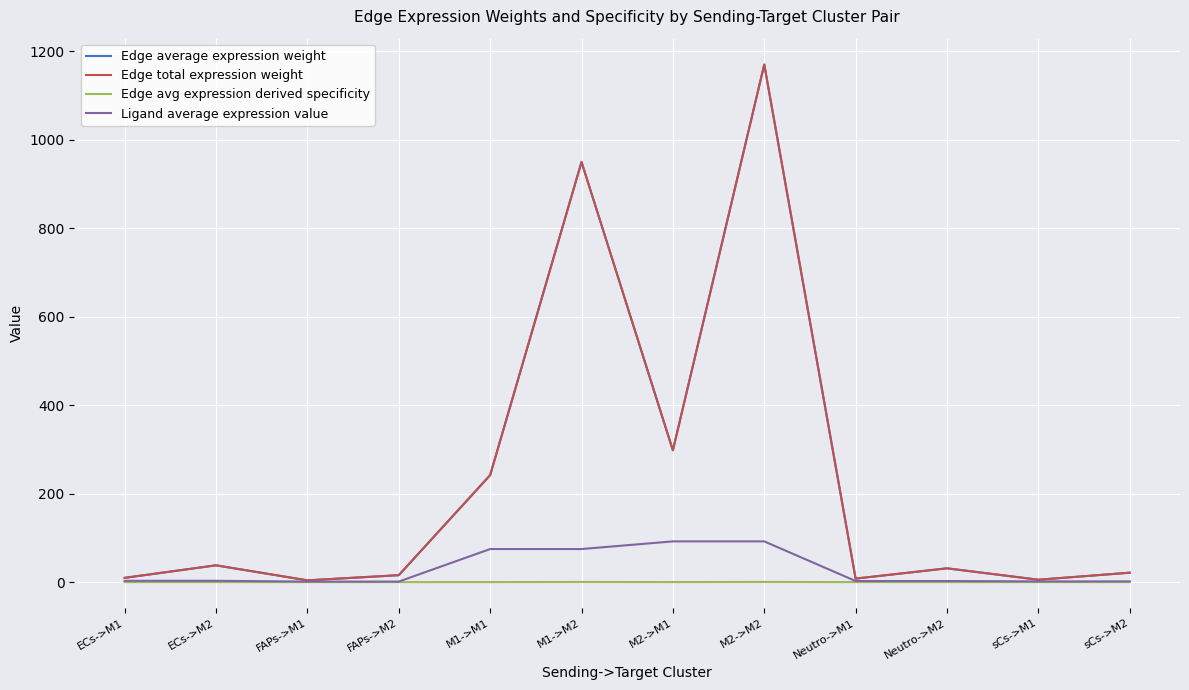

Reading left to right, transcribe all the data shown in this chart.

Edge average expression weight: ECs->M1=9.7	ECs->M2=38.0	FAPs->M1=4.0	FAPs->M2=15.7	M1->M1=242.0	M1->M2=950.1	M2->M1=298.0	M2->M2=1170.4	Neutro->M1=7.9	Neutro->M2=31.2	sCs->M1=5.4	sCs->M2=21.3
Edge total expression weight: ECs->M1=9.7	ECs->M2=38.0	FAPs->M1=4.0	FAPs->M2=15.7	M1->M1=242.0	M1->M2=950.1	M2->M1=298.0	M2->M2=1170.4	Neutro->M1=7.9	Neutro->M2=31.2	sCs->M1=5.4	sCs->M2=21.3
Edge avg expression derived specificity: ECs->M1=0.0	ECs->M2=0.0	FAPs->M1=0.0	FAPs->M2=0.0	M1->M1=0.1	M1->M2=0.3	M2->M1=0.1	M2->M2=0.4	Neutro->M1=0.0	Neutro->M2=0.0	sCs->M1=0.0	sCs->M2=0.0
Ligand average expression value: ECs->M1=3.0	ECs->M2=3.0	FAPs->M1=1.2	FAPs->M2=1.2	M1->M1=74.8	M1->M2=74.8	M2->M1=92.1	M2->M2=92.1	Neutro->M1=2.5	Neutro->M2=2.5	sCs->M1=1.7	sCs->M2=1.7